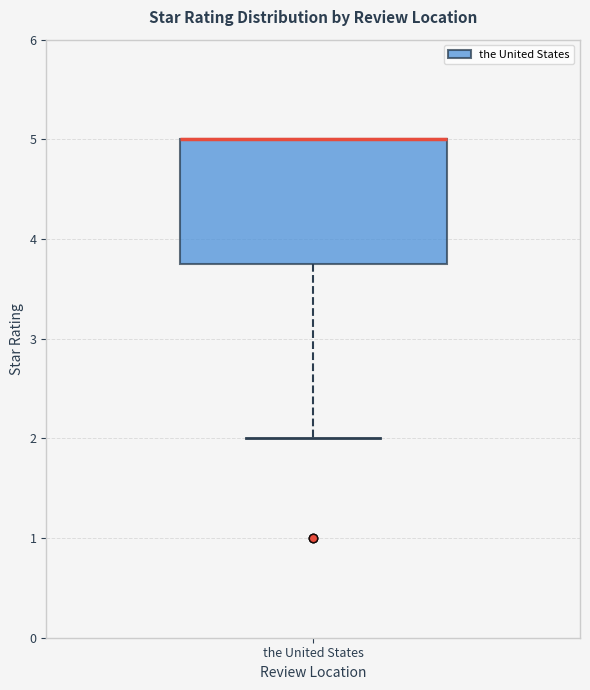

Transcribe this box plot: give where the median line is, the range the box spans, and where the two whiskers end, as read against the y-axis. The values are not printed on the chart, so give them approximately, as read against the axis.

median 5.0 (drawn on the box's upper edge), box 3.8 to 5.0, whiskers 2.0 to 5.0